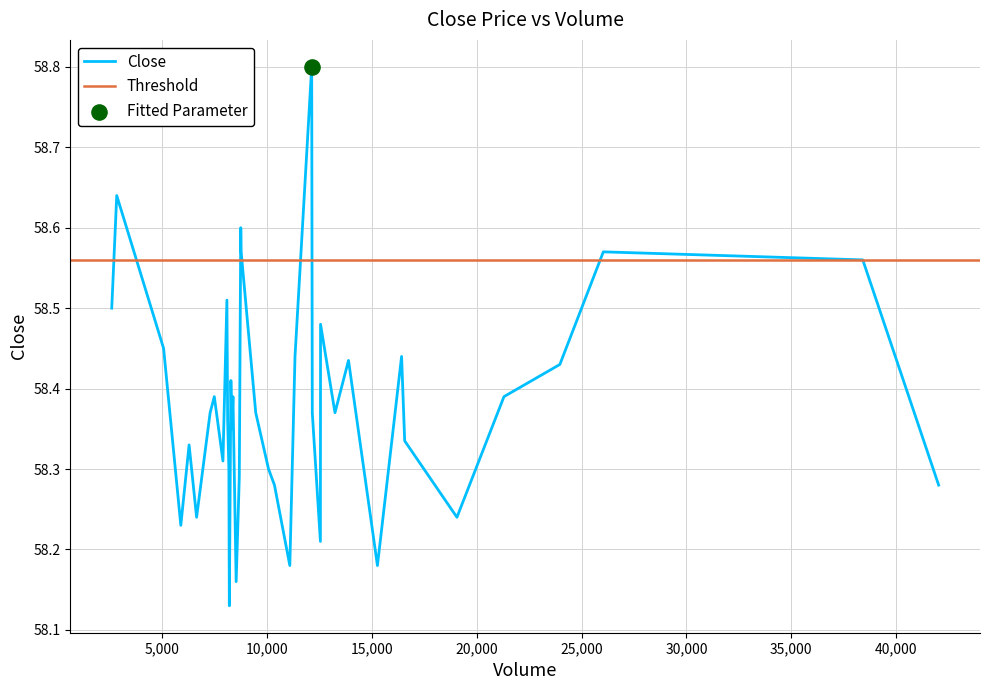

Which has a higher value, 7 or 25?

7